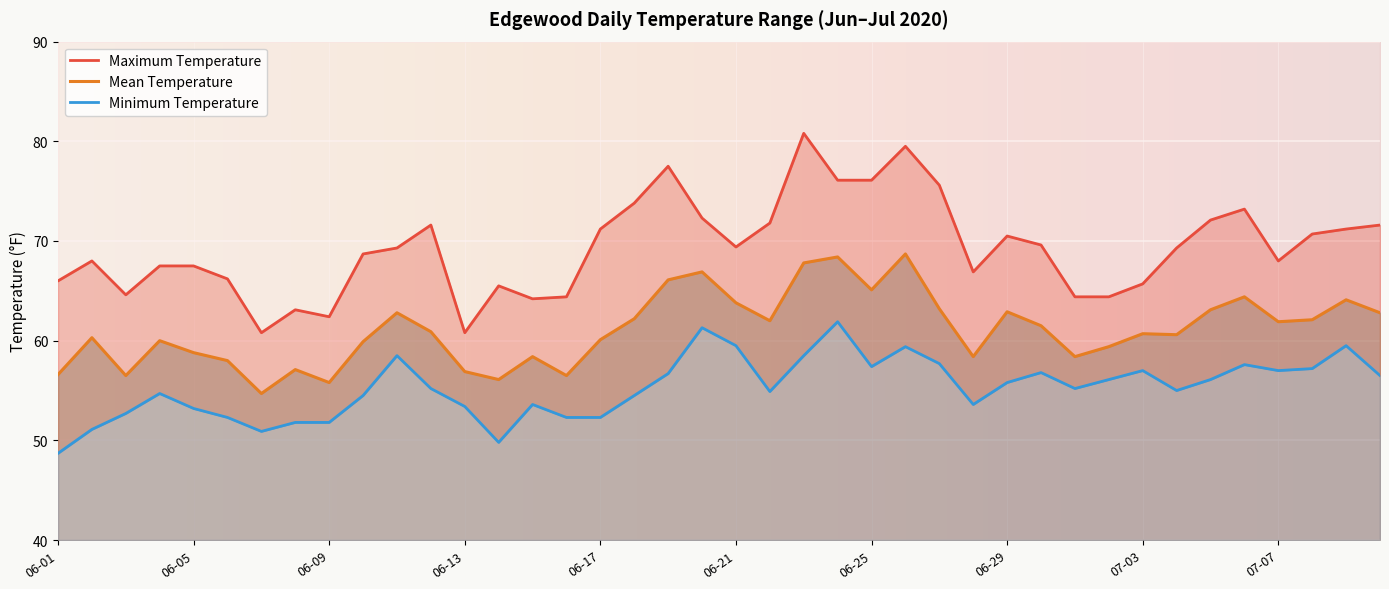

Rank the series by their maximum value, from lowest to highest.

Minimum Temperature, Mean Temperature, Maximum Temperature